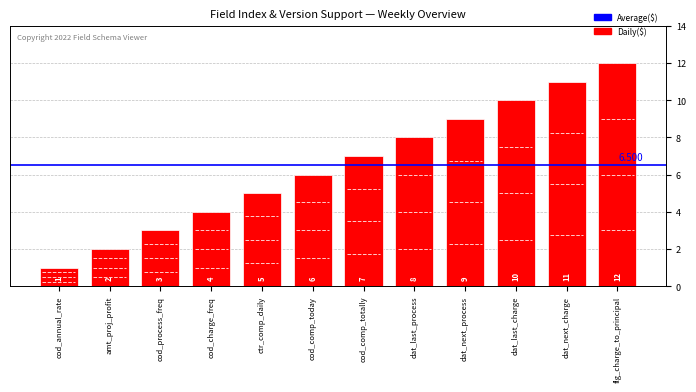

Which category has the lowest value across all series?

cod_annual_rate